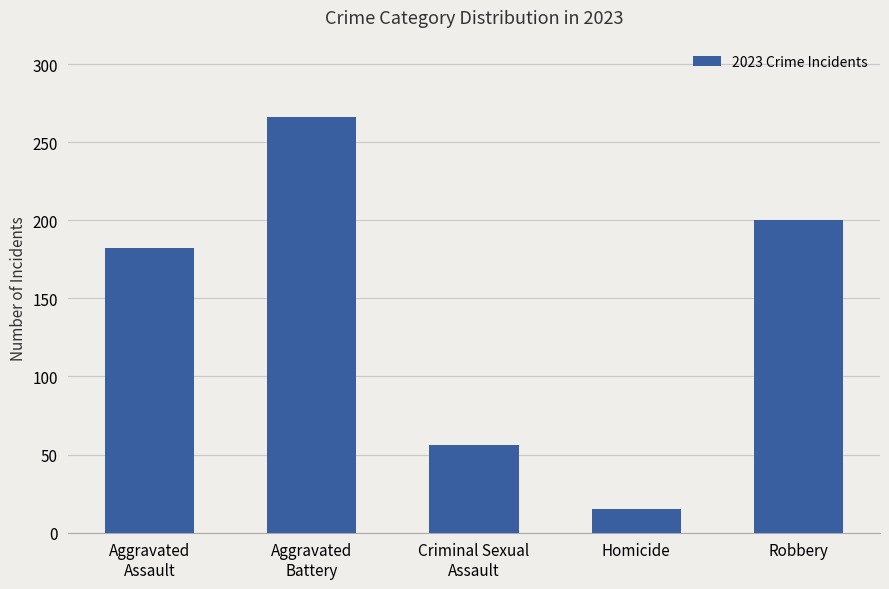

Rank the categories by value from lowest to highest.

Homicide, Criminal Sexual
Assault, Aggravated
Assault, Robbery, Aggravated
Battery